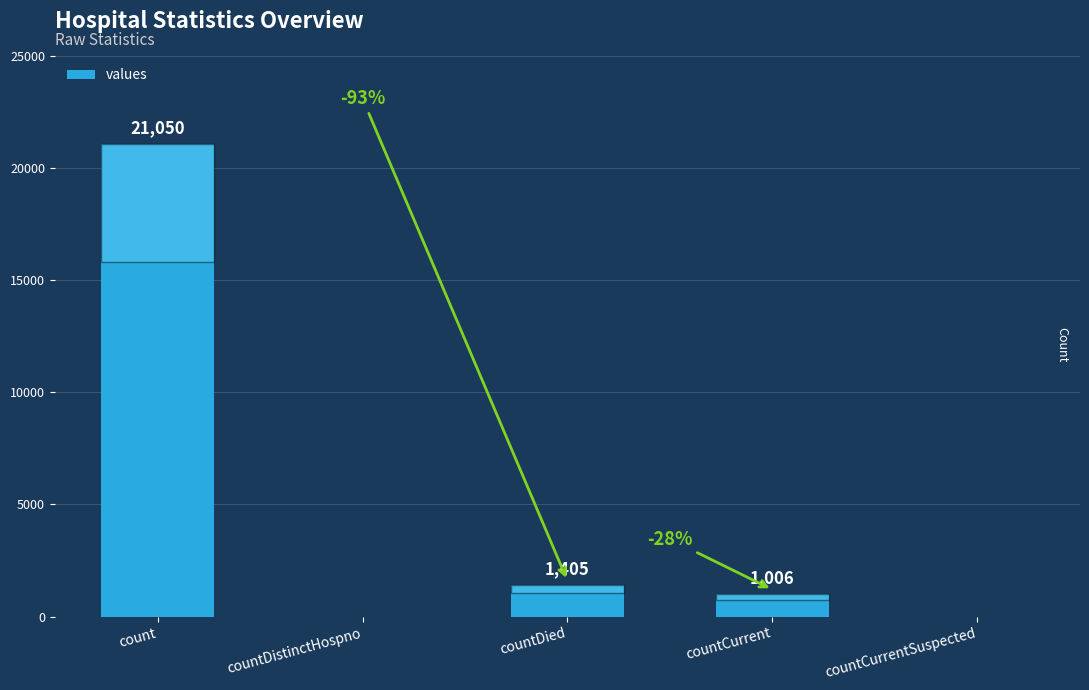

Approximately how many times larger is the value at count compared to countCurrent?

20.9